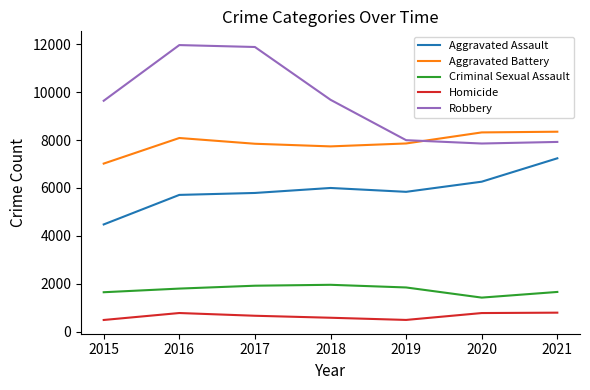

Rank the series by their maximum value, from highest to lowest.

Robbery, Aggravated Battery, Aggravated Assault, Criminal Sexual Assault, Homicide